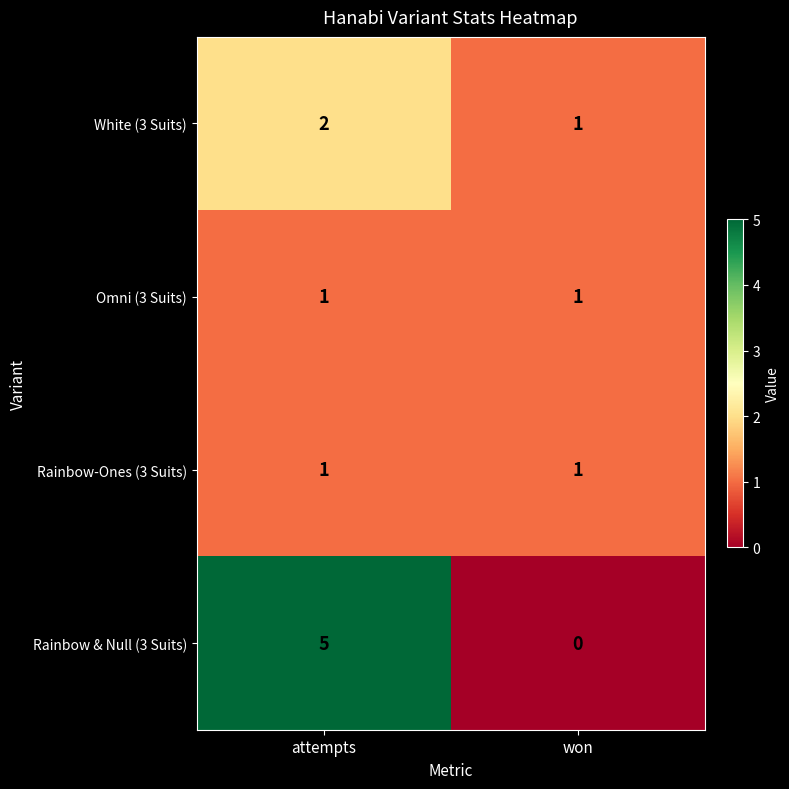

At which category does the chart reach its minimum across all series?

won